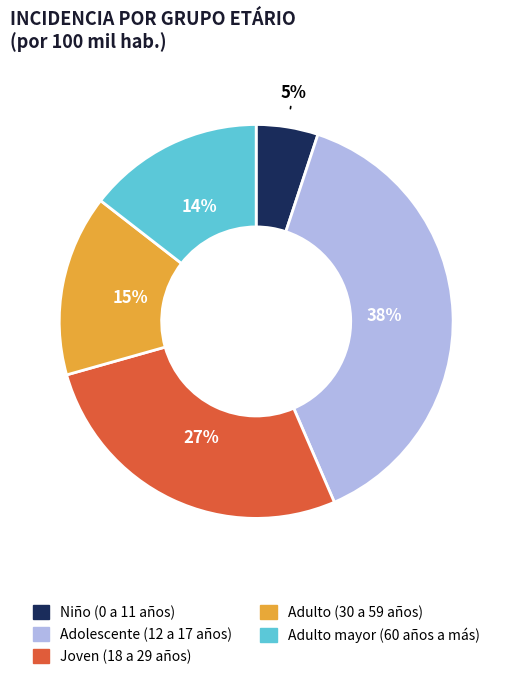

To the nearest percent, what is the difference between the Adolescente (12 a 17 años) and Niño (0 a 11 años) slice percentages?

33%